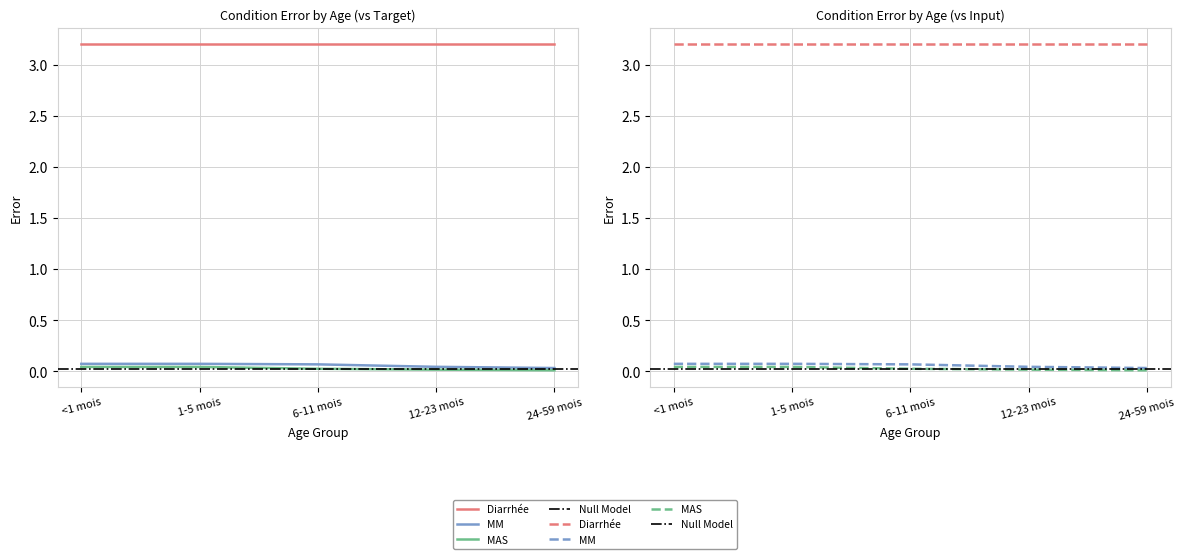

What is the maximum value for MM?

0.1